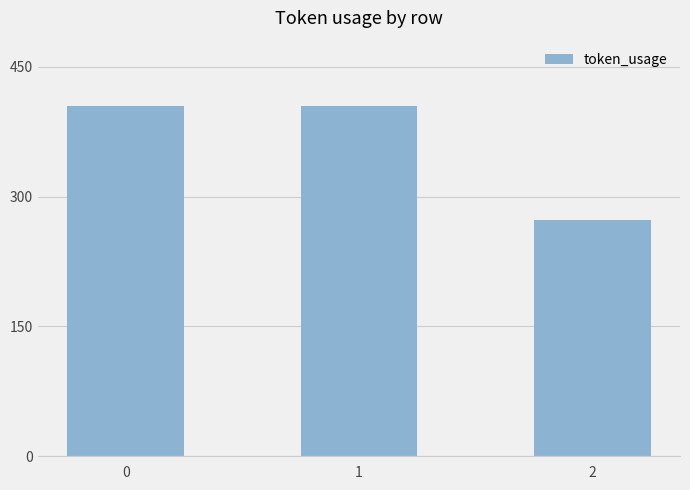

What is the value of the 1st bar from the left?

404